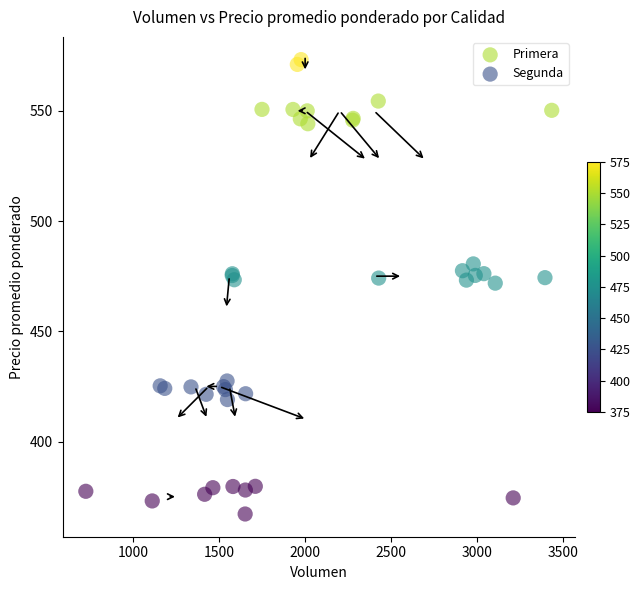

Which series contains the highest Y value?

Primera